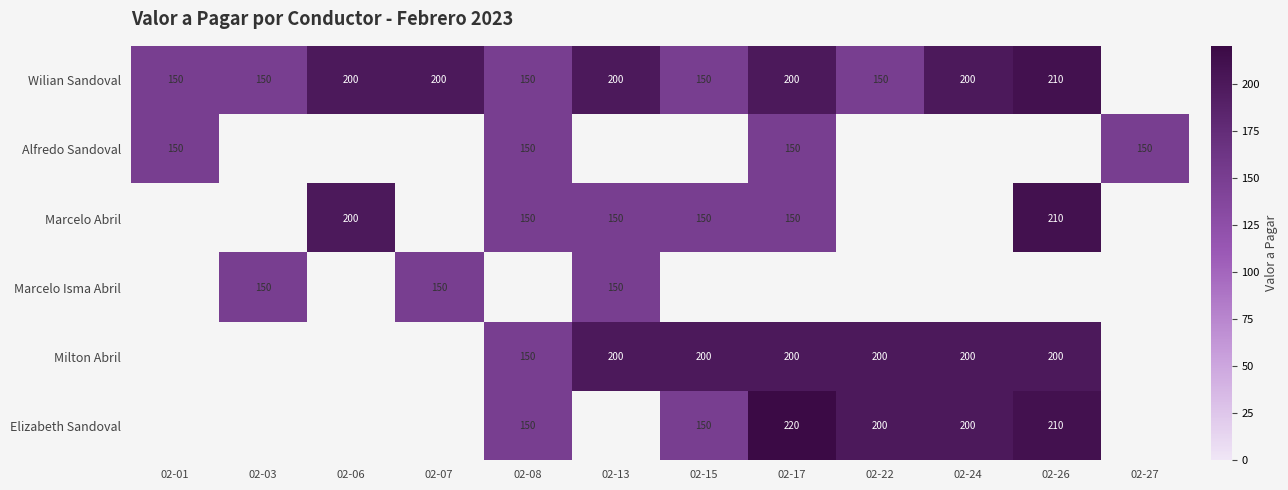

The value of Wilian Sandoval at 02-06 is 290. True or false?

False